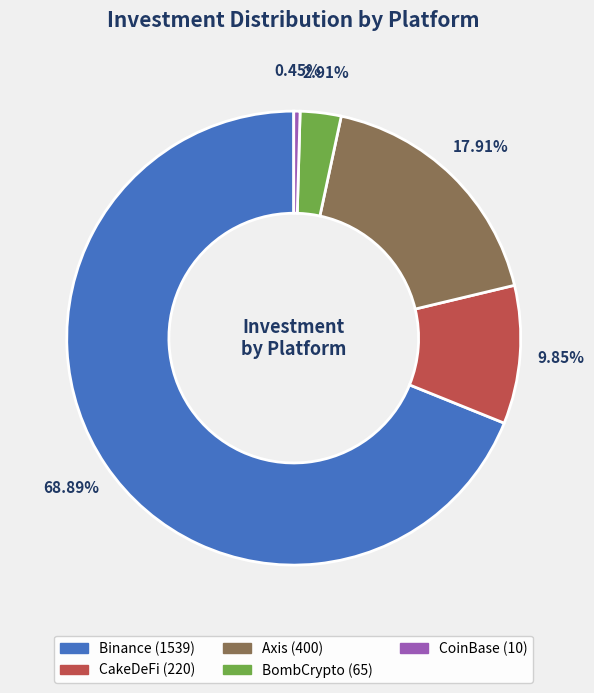

To the nearest percent, what is the difference between the CoinBase and Binance slice percentages?

68%